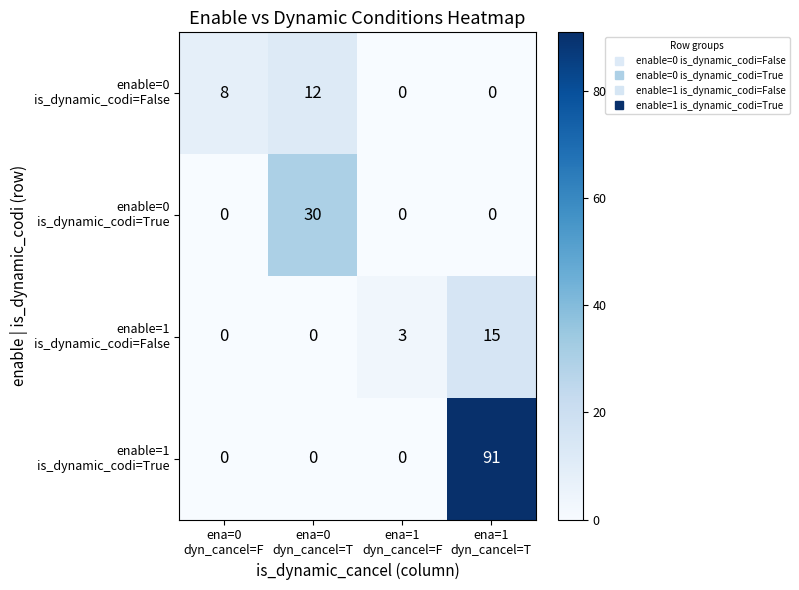

What is the maximum value shown in the chart?

91